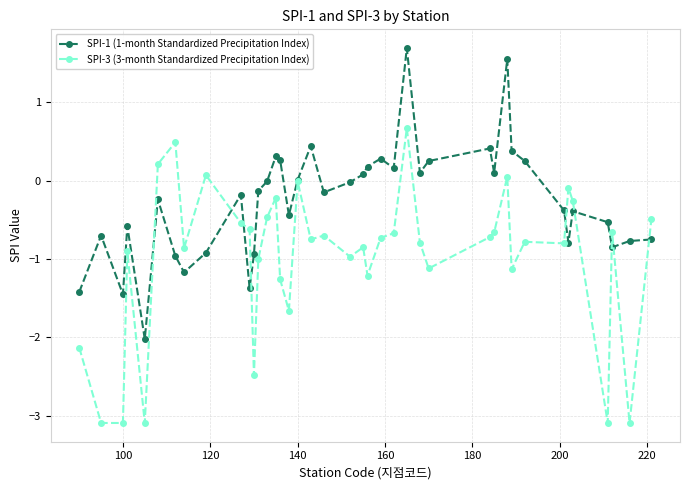

What is the value of the SPI-1 (1-month Standardized Precipitation Index) point at the 24th from the left?

0.3